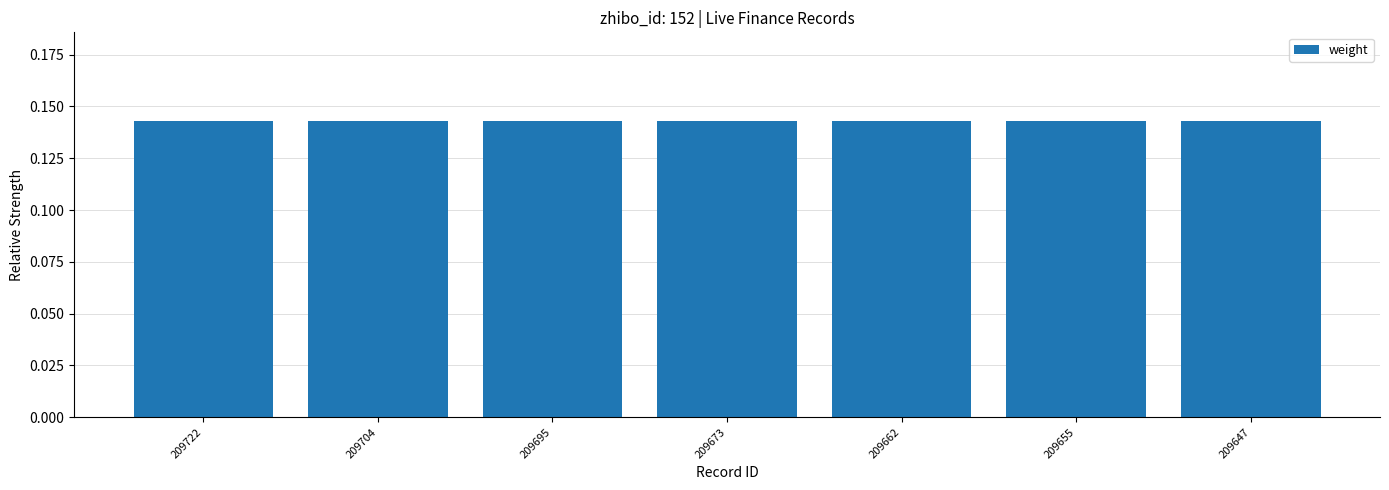

What is the sum of all values?

1.0